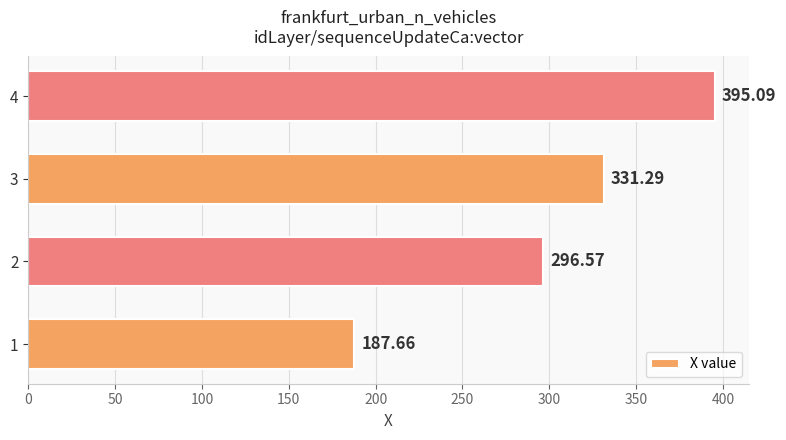

Approximately how many times larger is the value at 2 compared to 4?

0.8